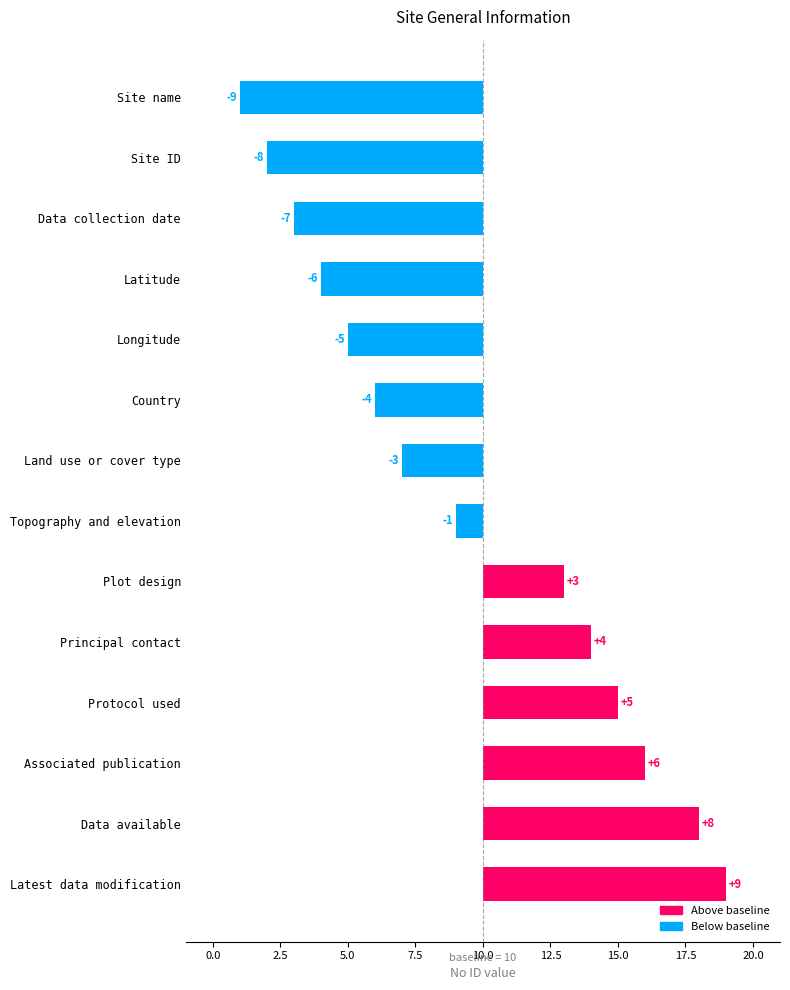

What is the value of the 5th bar from the left?

-5